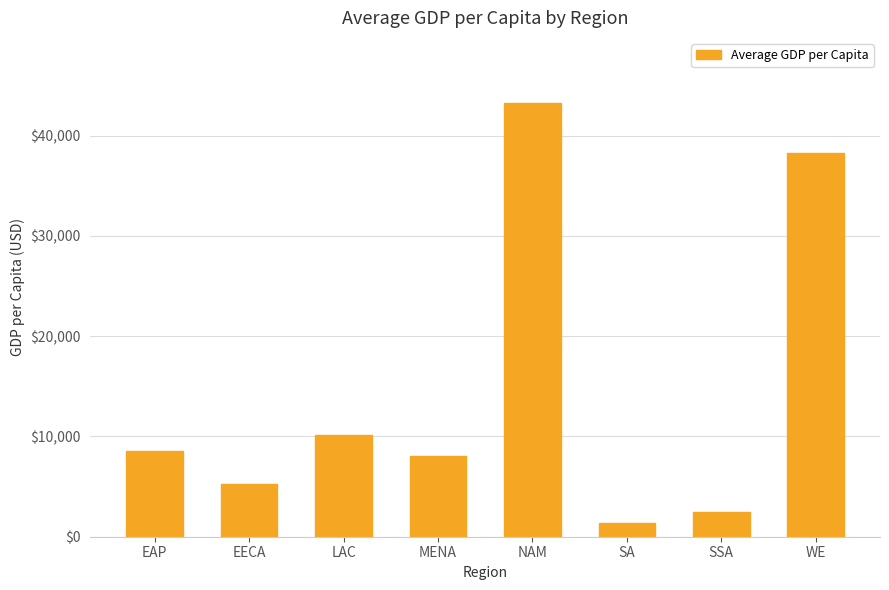

True or false: the data shows 11188.8 at EAP.

False